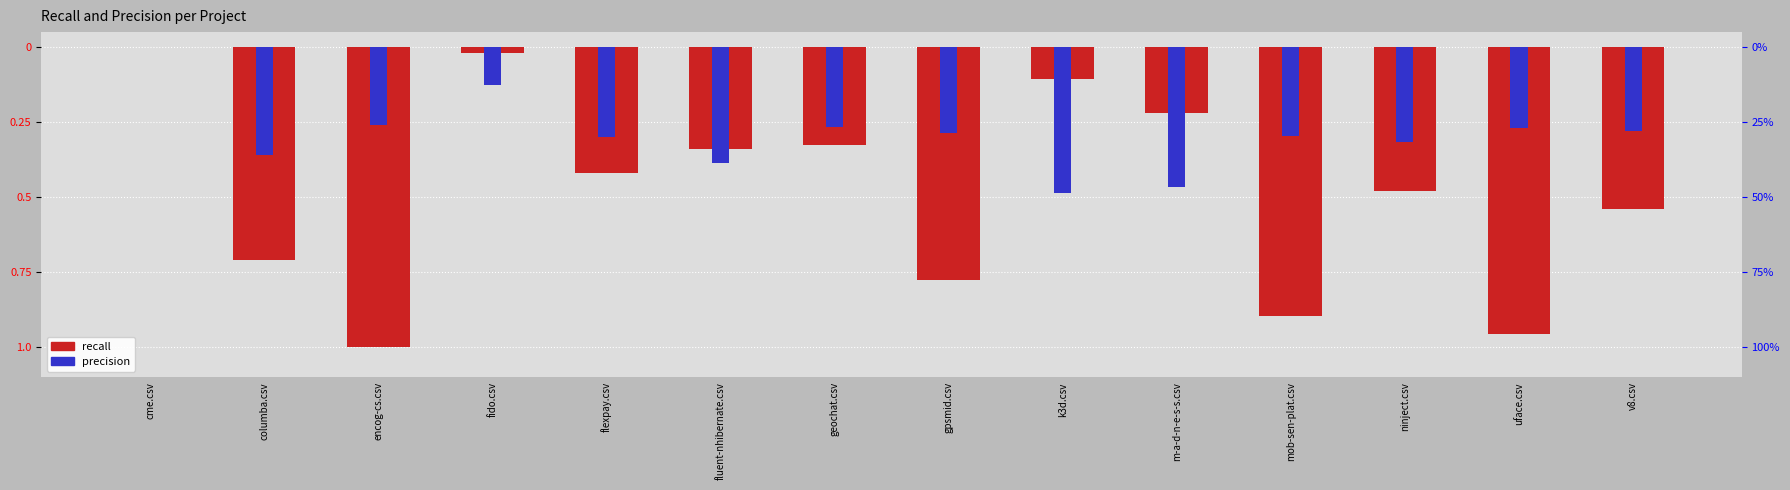

Which series changed the most between cme.csv and m-a-d-n-e-s-s.csv?

precision